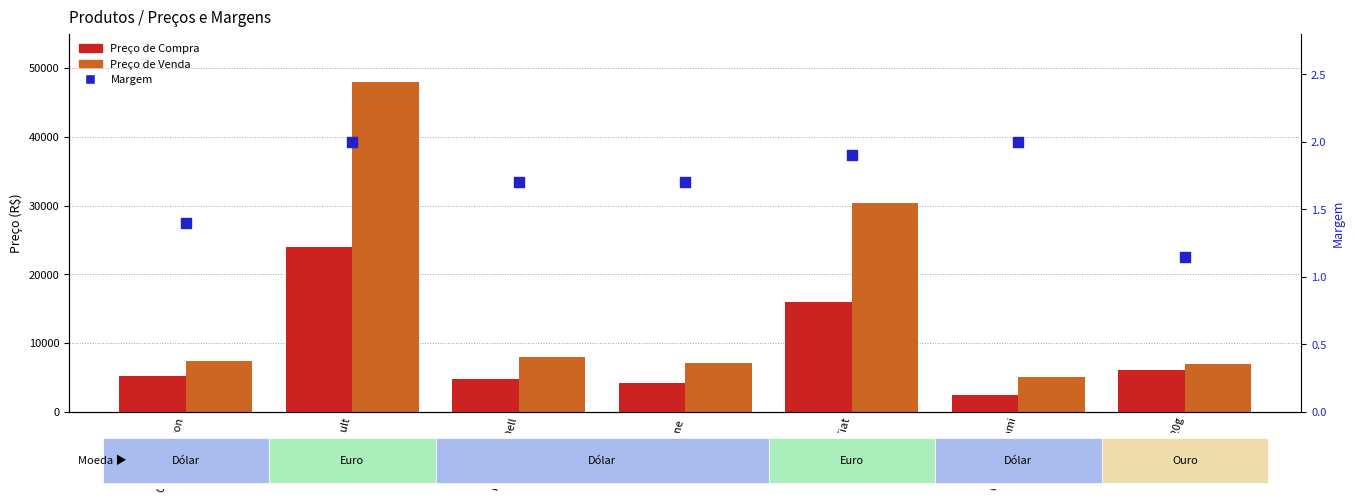

At how many categories does at least one series exceed 19805?

2